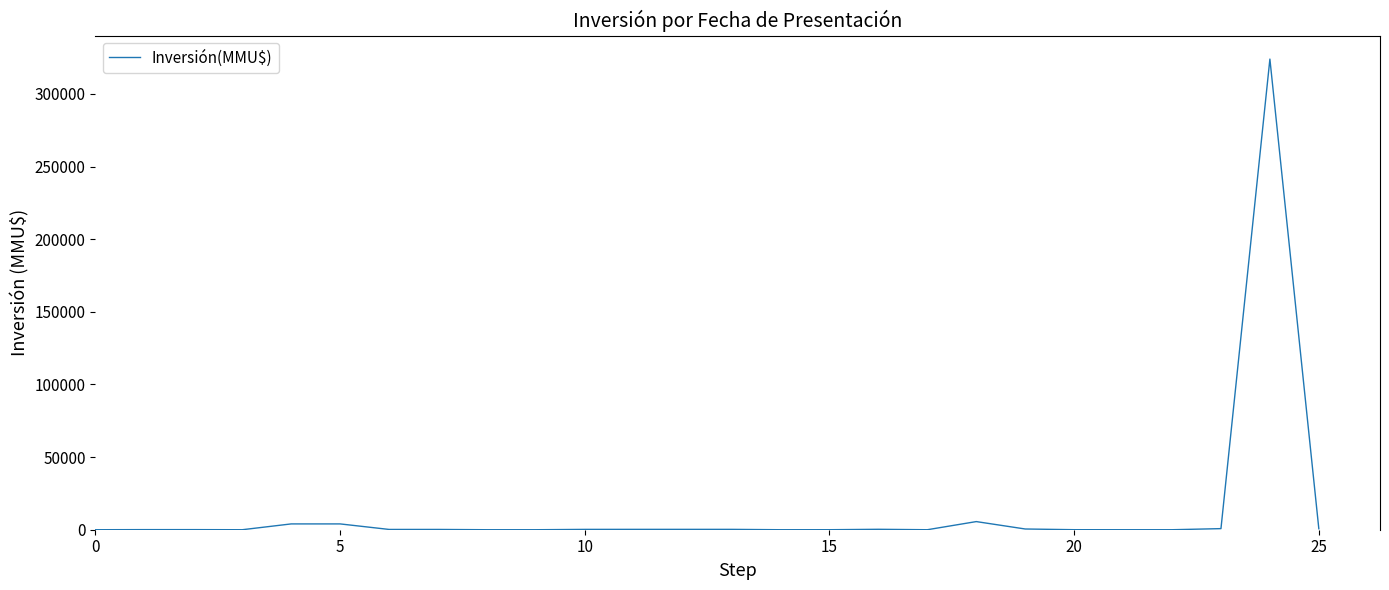

What is the difference between the maximum and minimum values?

324020